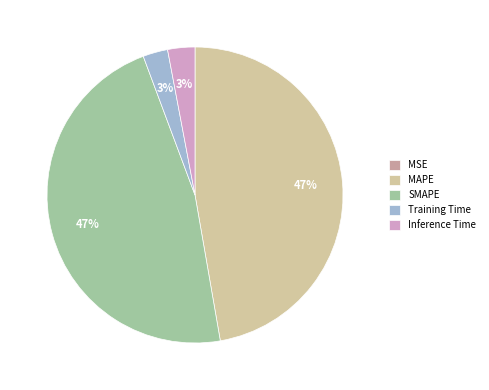

To the nearest percent, what is the difference between the largest and smallest slice percentages?

47%